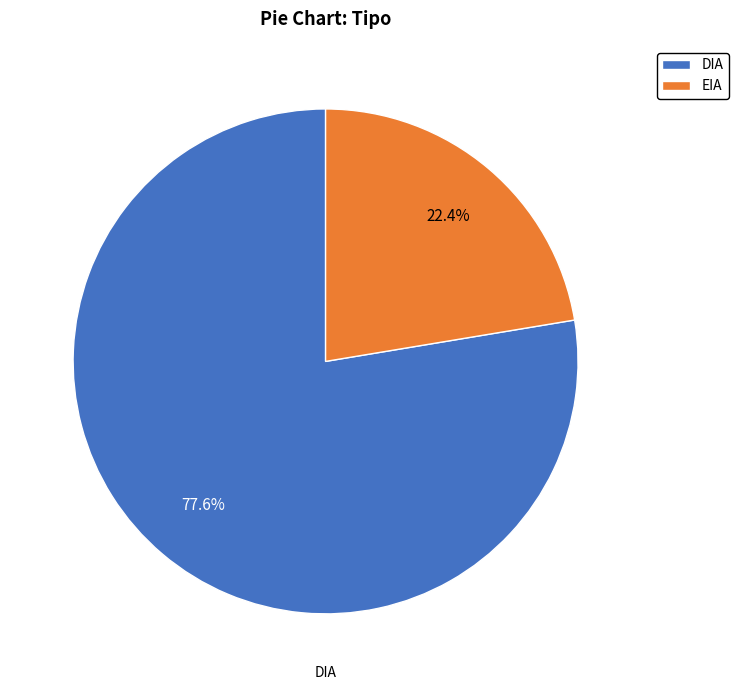

Is it true that EIA is 11% of the pie?

False